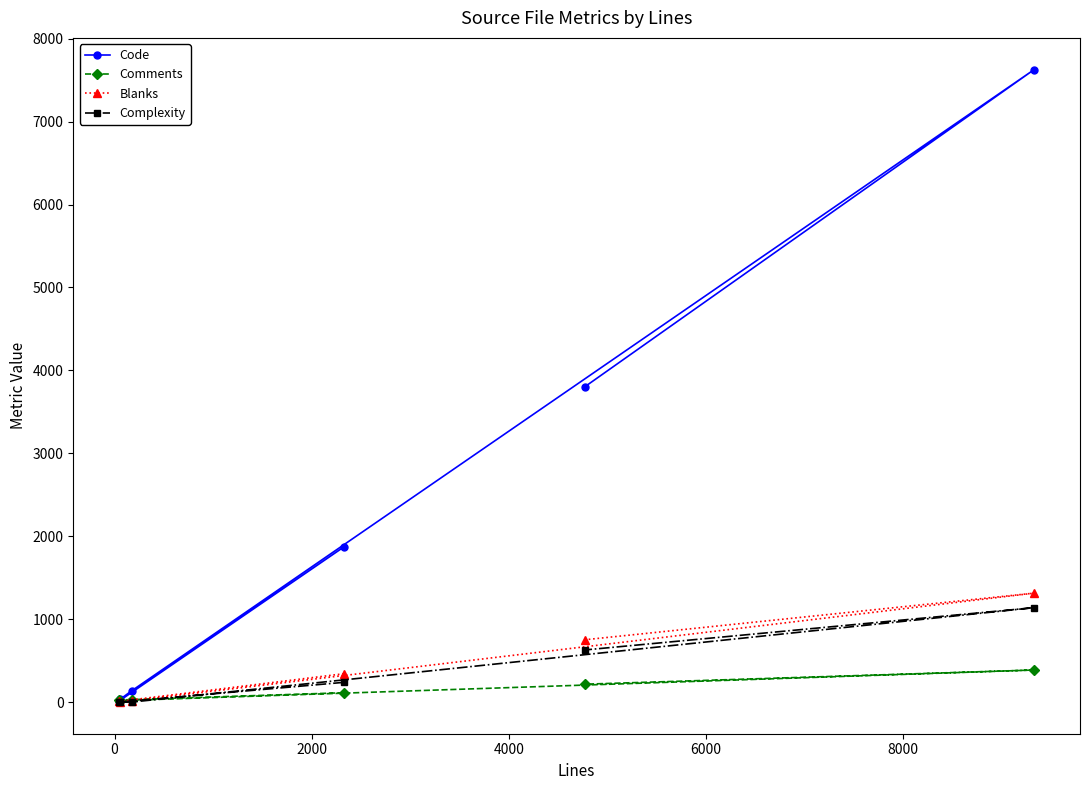

What is the maximum value for Blanks?

1314